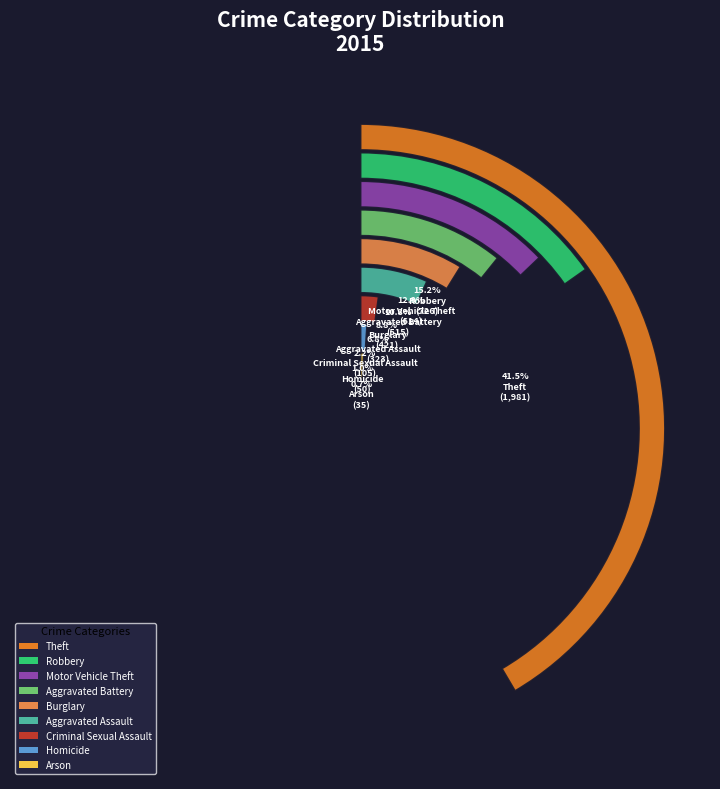

To the nearest percent, what is the combined percentage of Aggravated Battery and Homicide?

12%